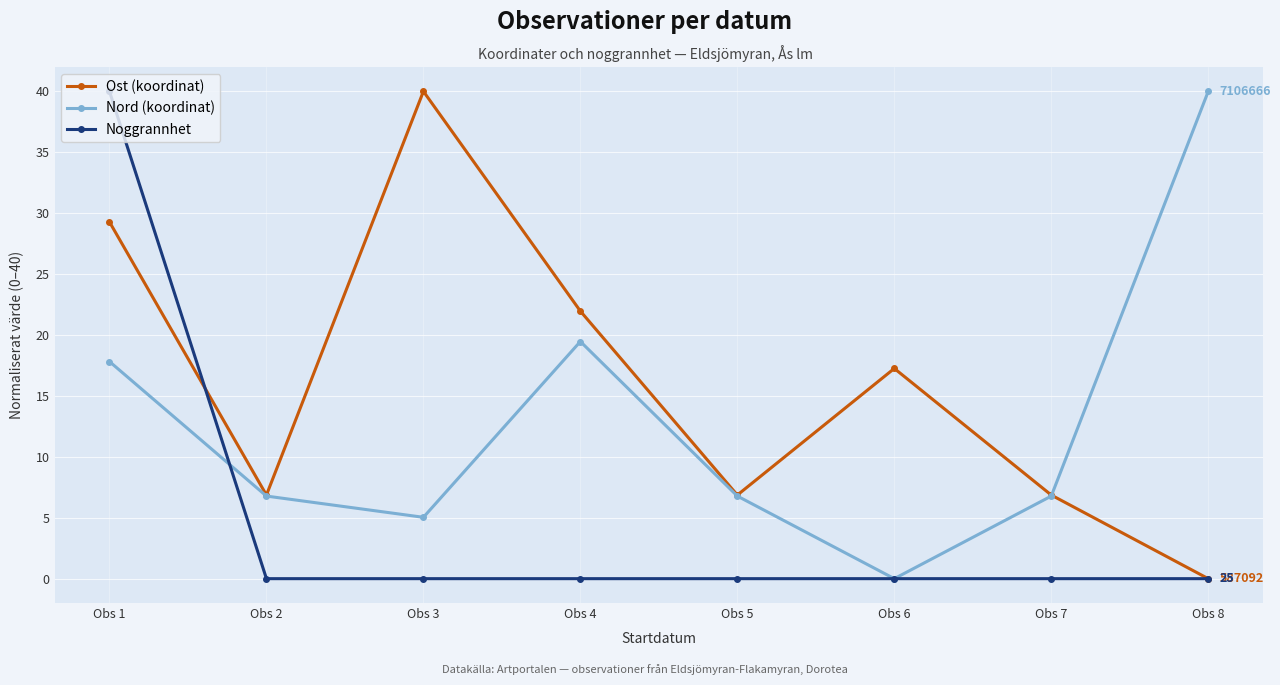

True or false: Ost (koordinat) and Nord (koordinat) intersect in this chart.

True